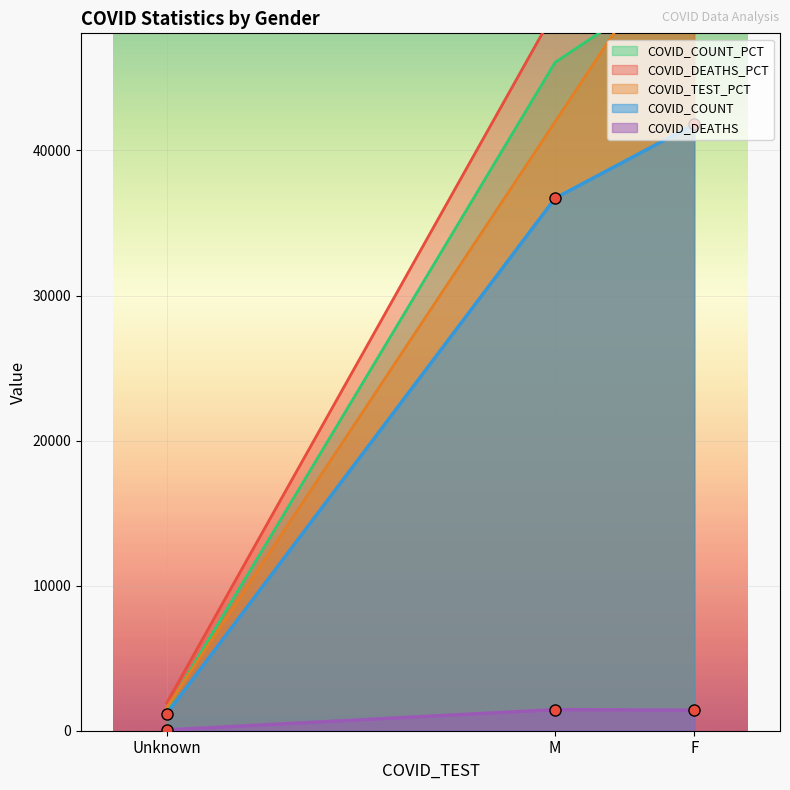

What are all the series names shown in the legend?

COVID_COUNT, COVID_DEATHS, COVID_TEST_PCT, COVID_COUNT_PCT, COVID_DEATHS_PCT